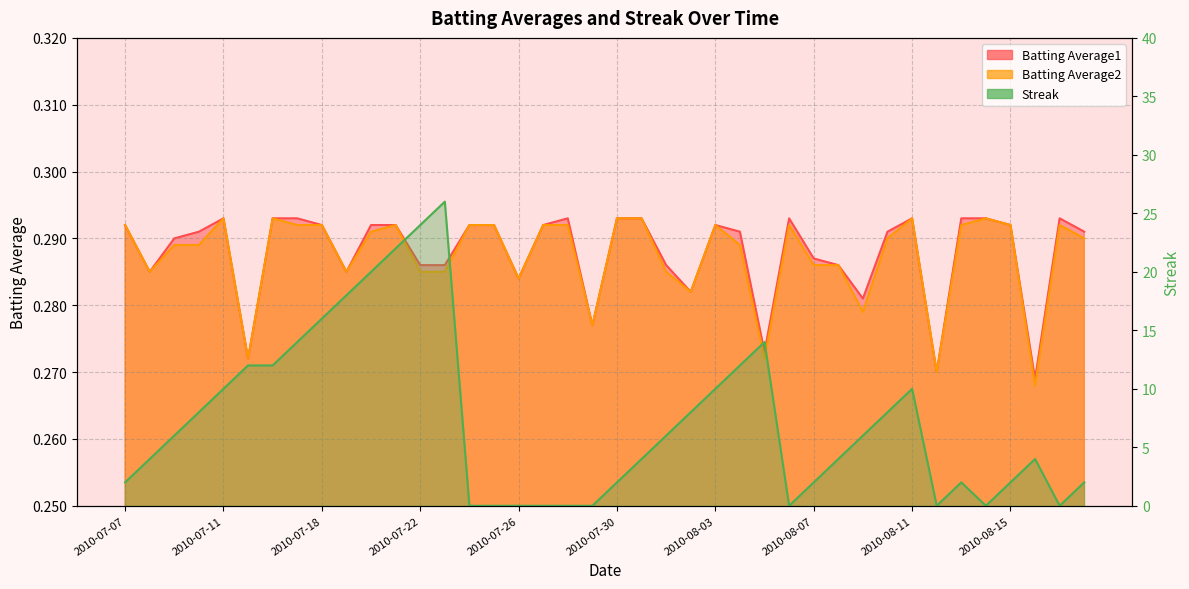

Where is Batting Average2 nearest to the value 0?

2010-08-16